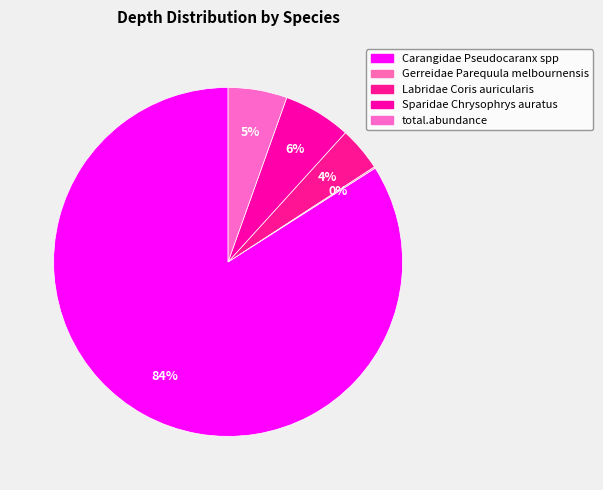

True or false: Sparidae Chrysophrys auratus accounts for 6% of the total.

True